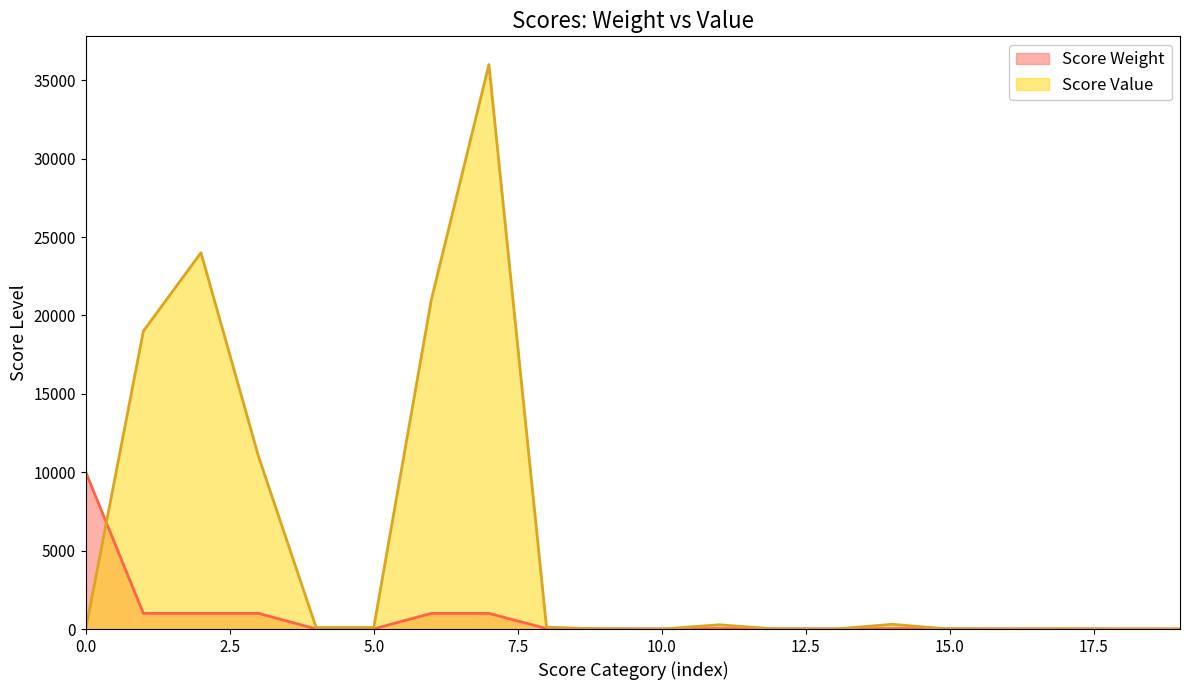

The value of Score Value at PresidentWorkloadWorse is -15490. True or false?

False